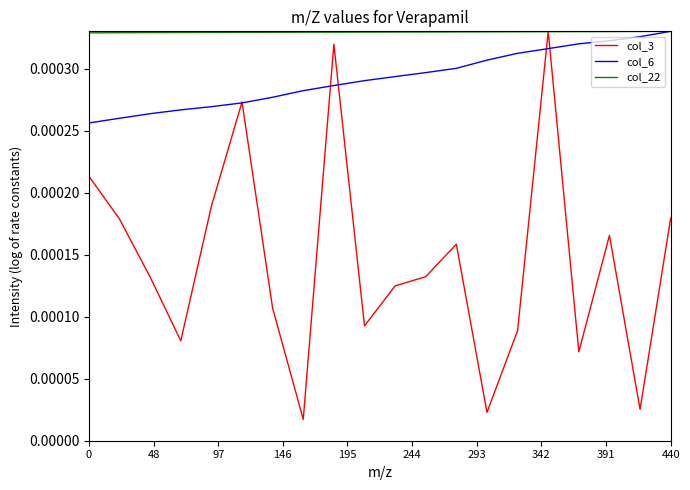

Which series has the largest total across all categories?

col_22